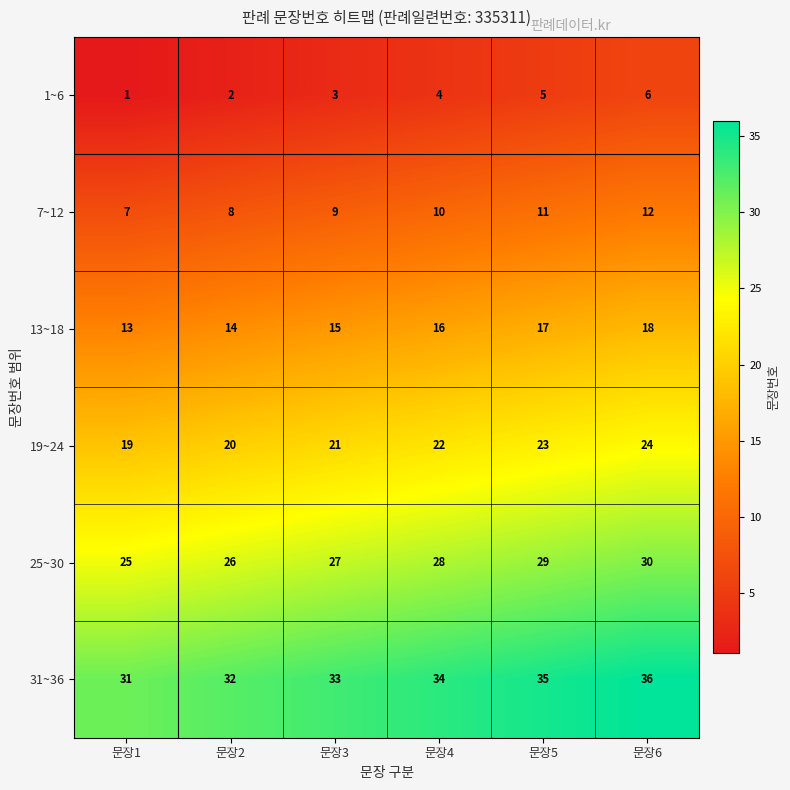

Is it true that 13~18 equals 16 at 문장4?

True